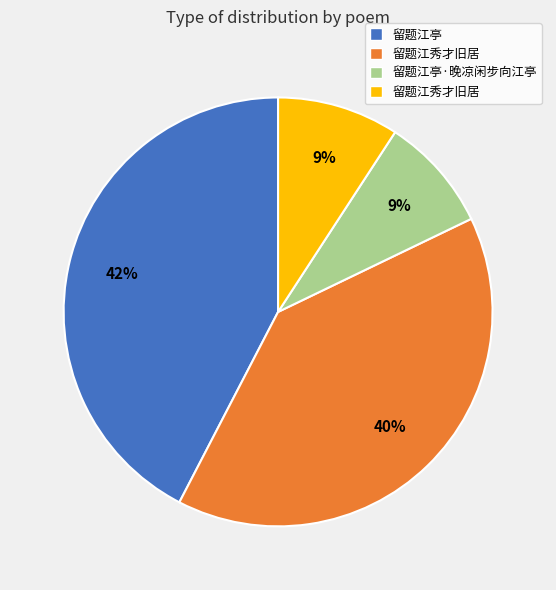

Does any single category account for the majority?

No